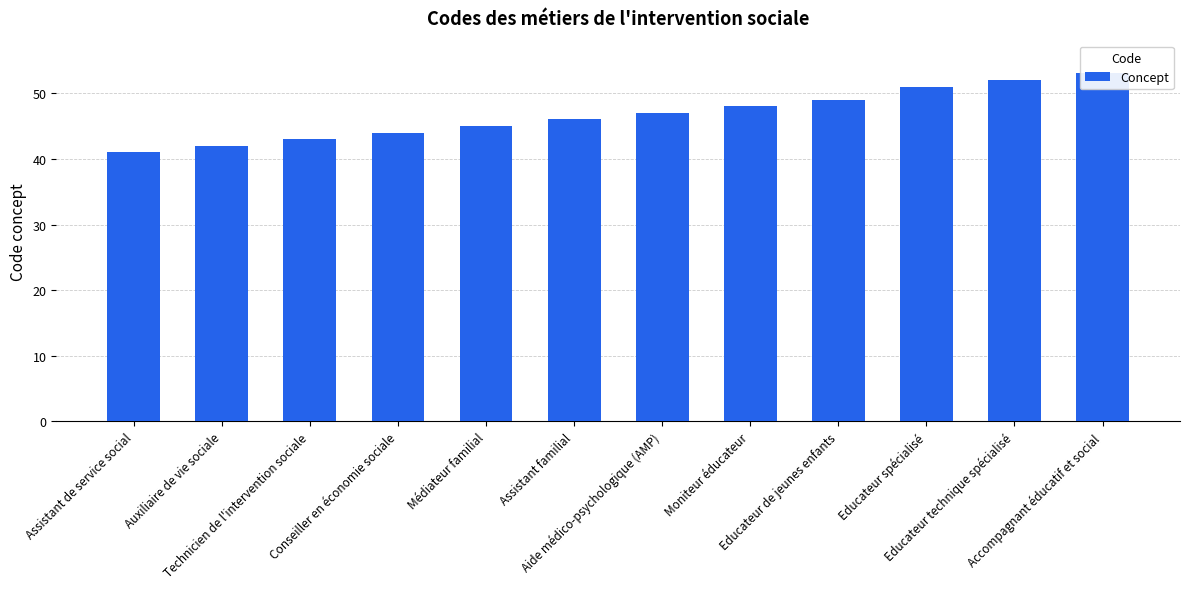

Count the number of categories in the chart.

12